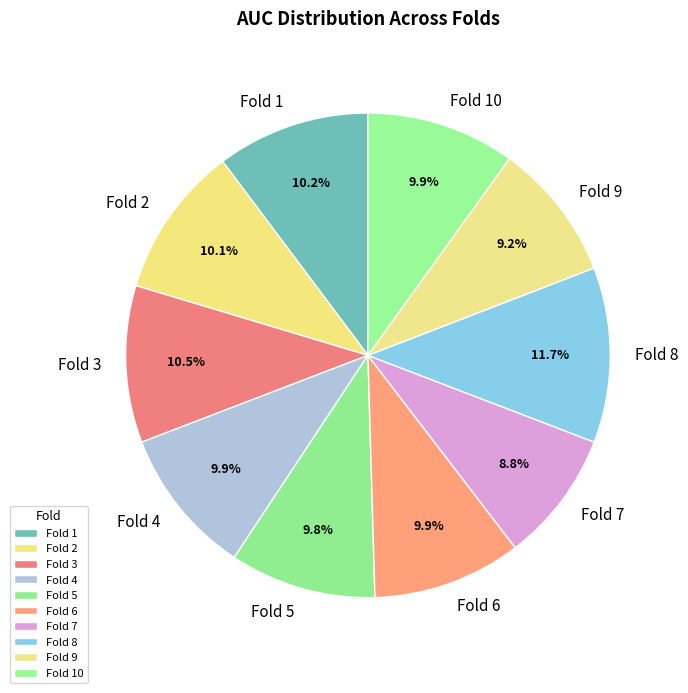

What is the largest slice in the pie chart?

Fold 8